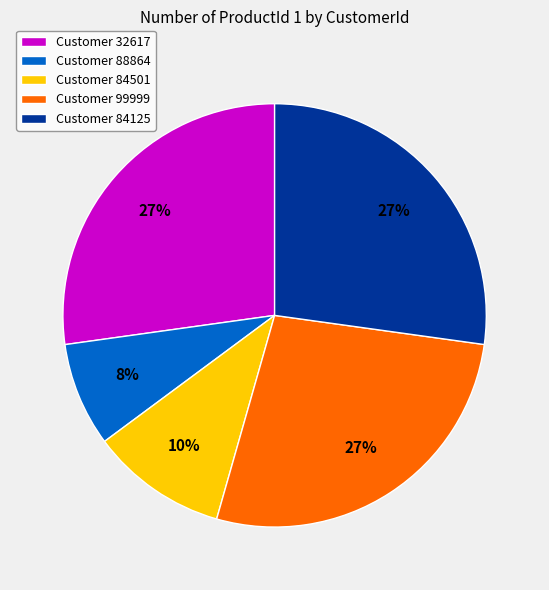

The Customer 99999 slice represents 16% of the pie. True or false?

False